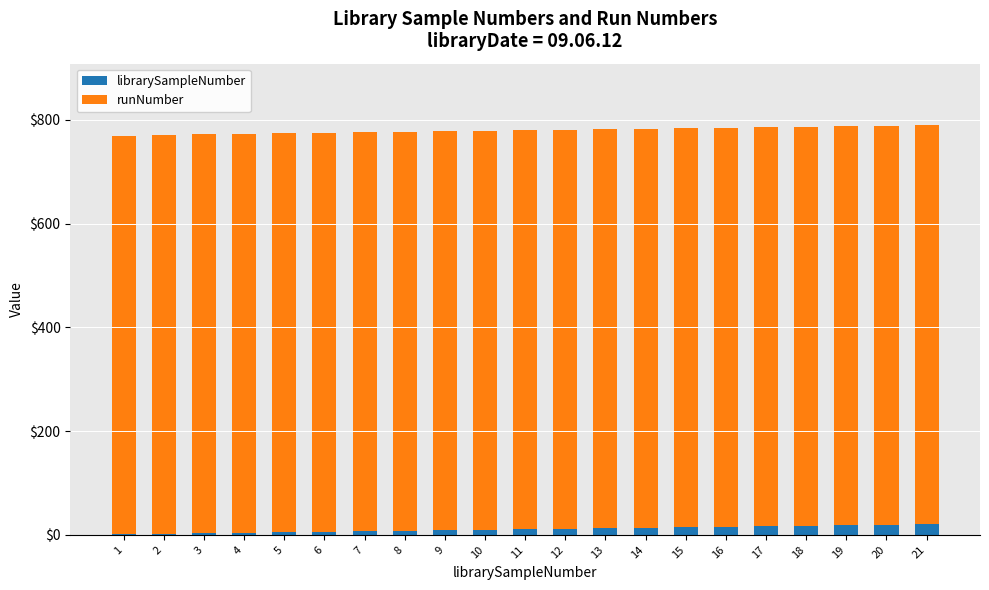

What is the sum of all librarySampleNumber values?

231